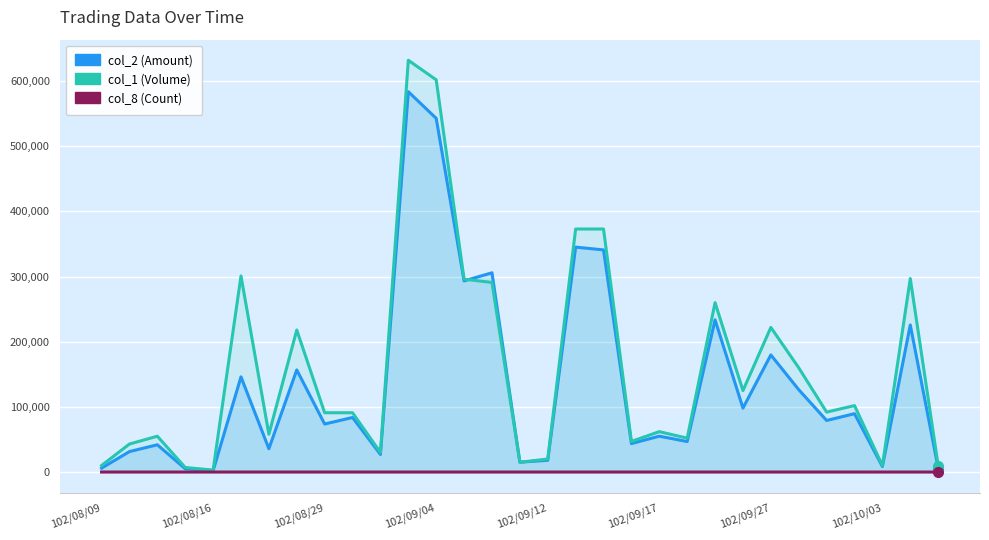

What is the value of the col_8 (Count) point at the 14th from the left?

5